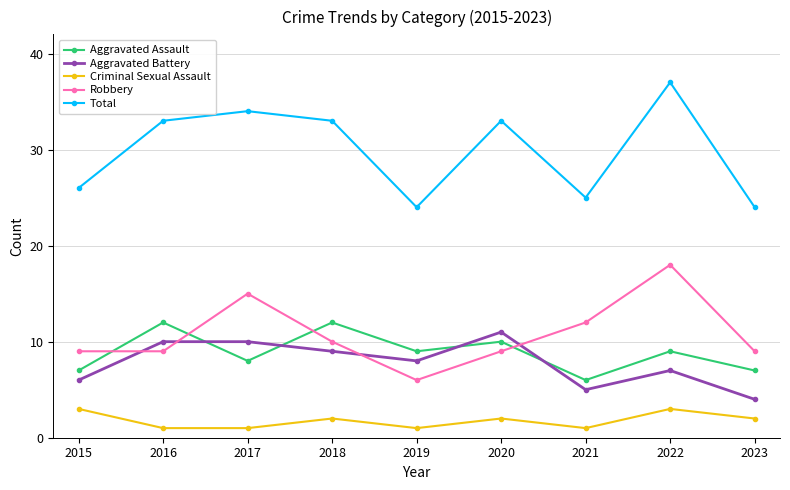

Where is the first local maximum for Aggravated Assault?

2016